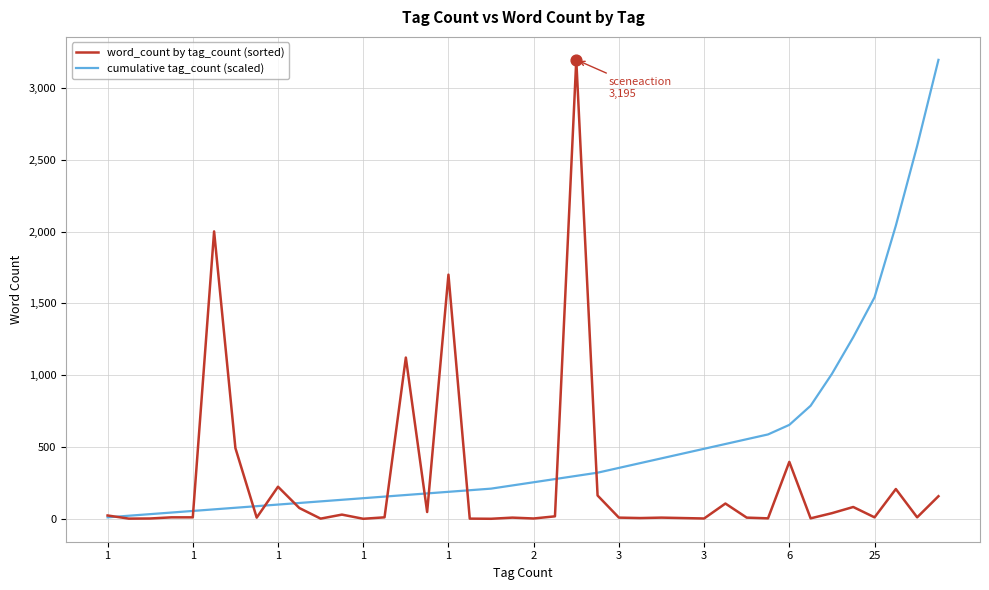

List the series in order of their overall mean, lowest first.

word_count by tag_count (sorted), cumulative tag_count (scaled)